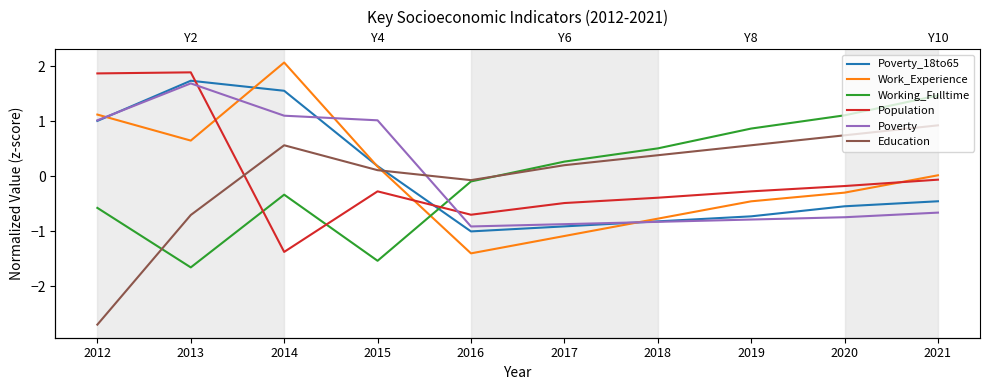

Where do Poverty and Poverty_18to65 first cross each other?

2012 and 2013